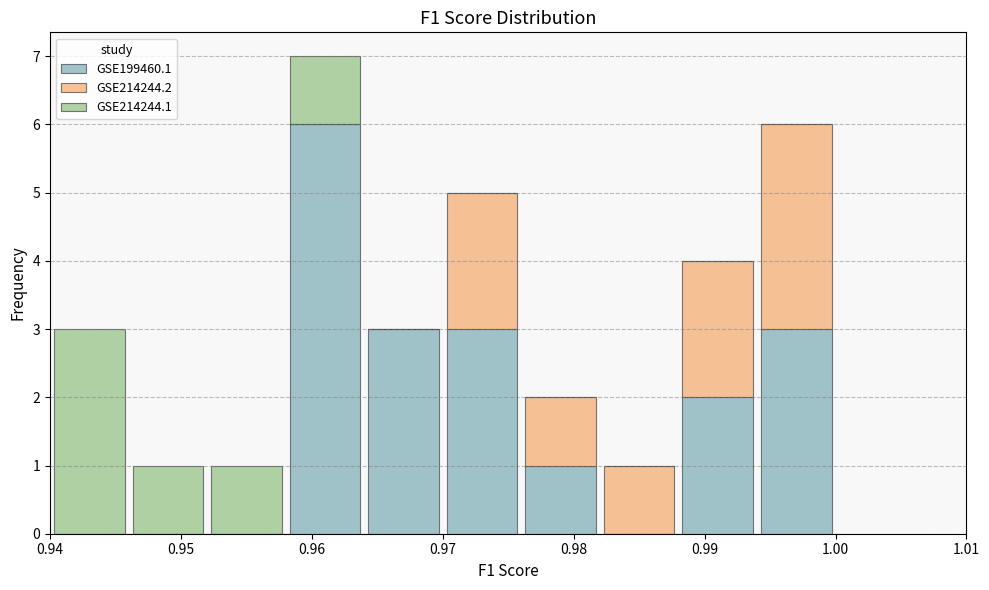

What is the total height of the stacked bar covering 0.952 to 0.958 on the x-axis? The values are not printed on the chart, so give them approximately, as read against the axis.

1